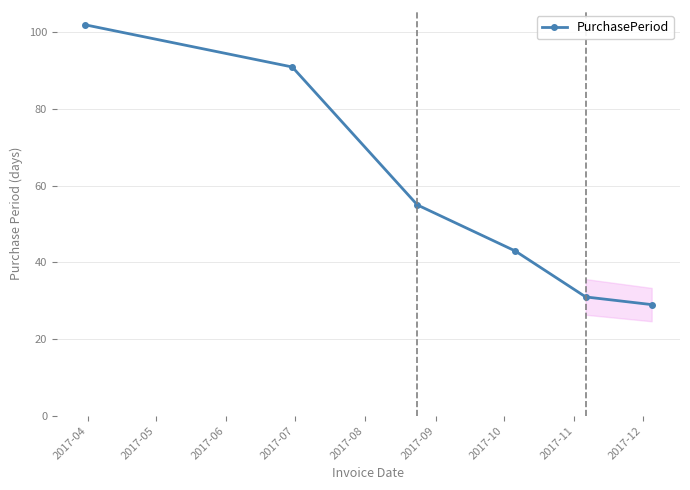

What is the difference between the maximum and second lowest values?

71